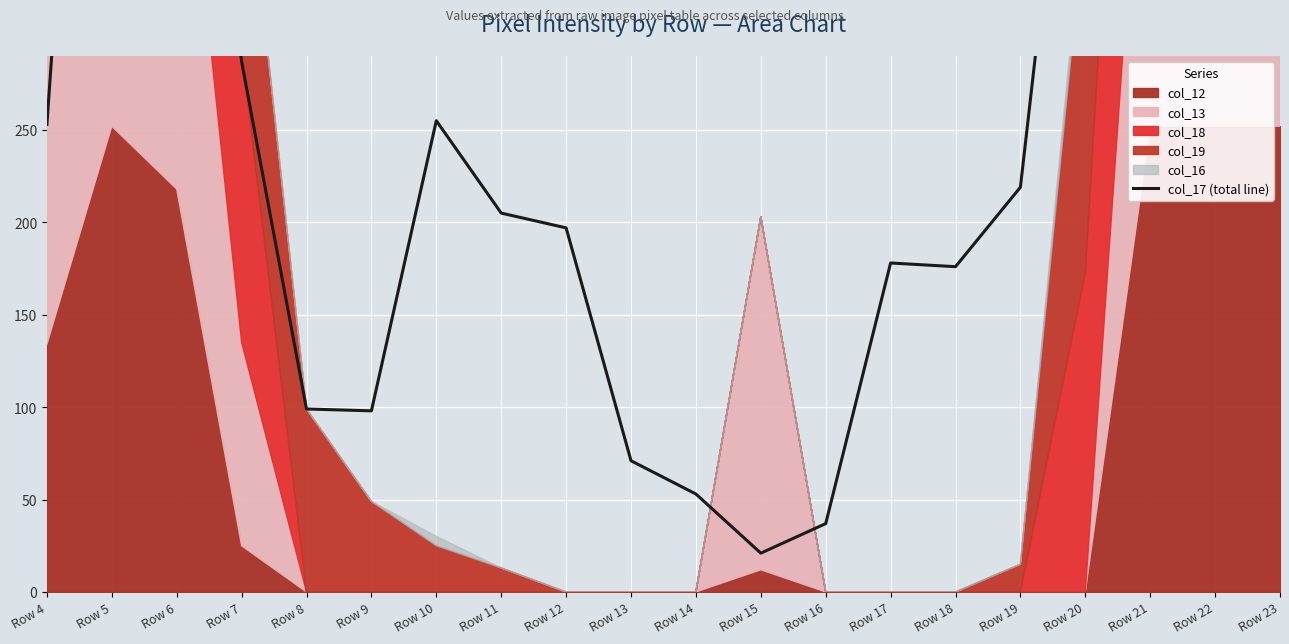

Approximately how many times larger is the value at Row 10 compared to Row 14?

4.8